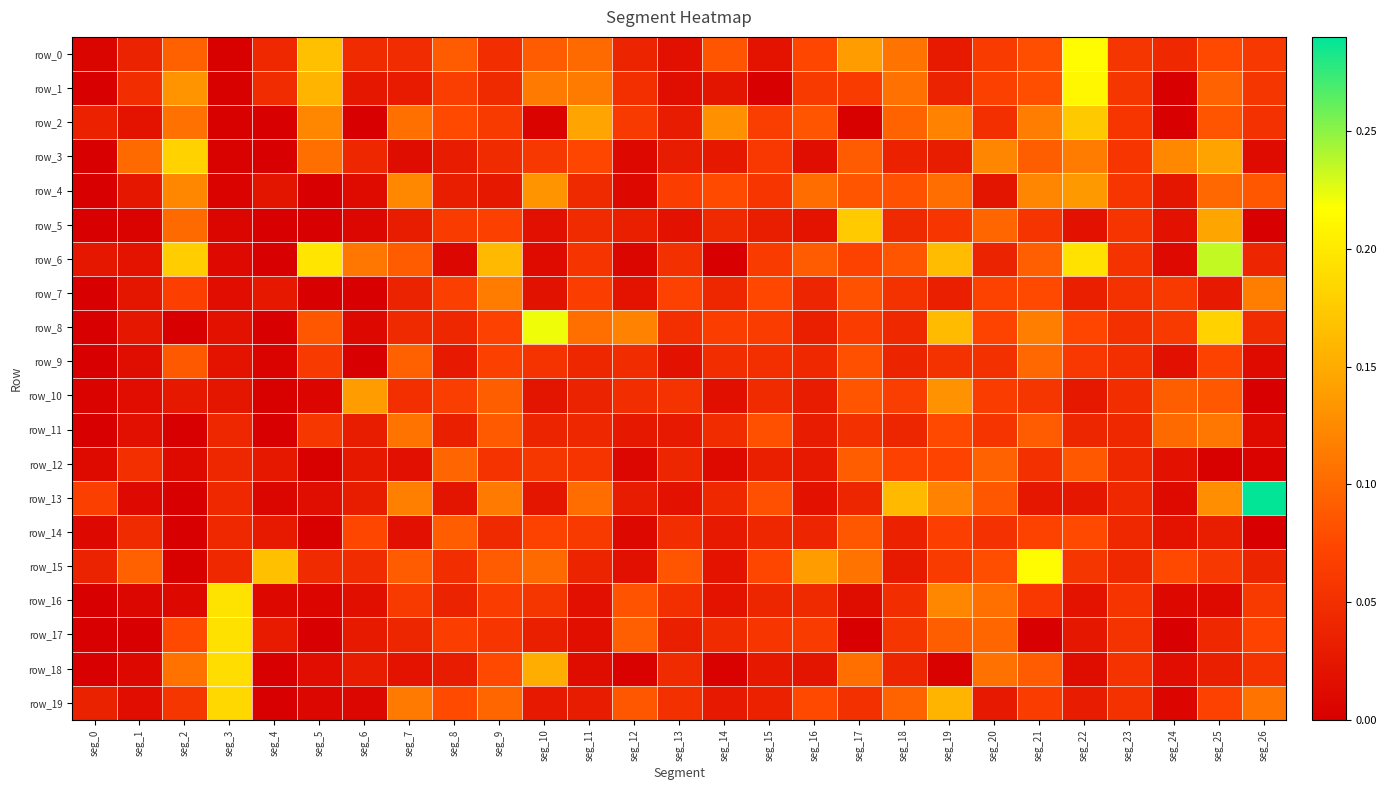

What is the sum of all row_7 values?

1.3